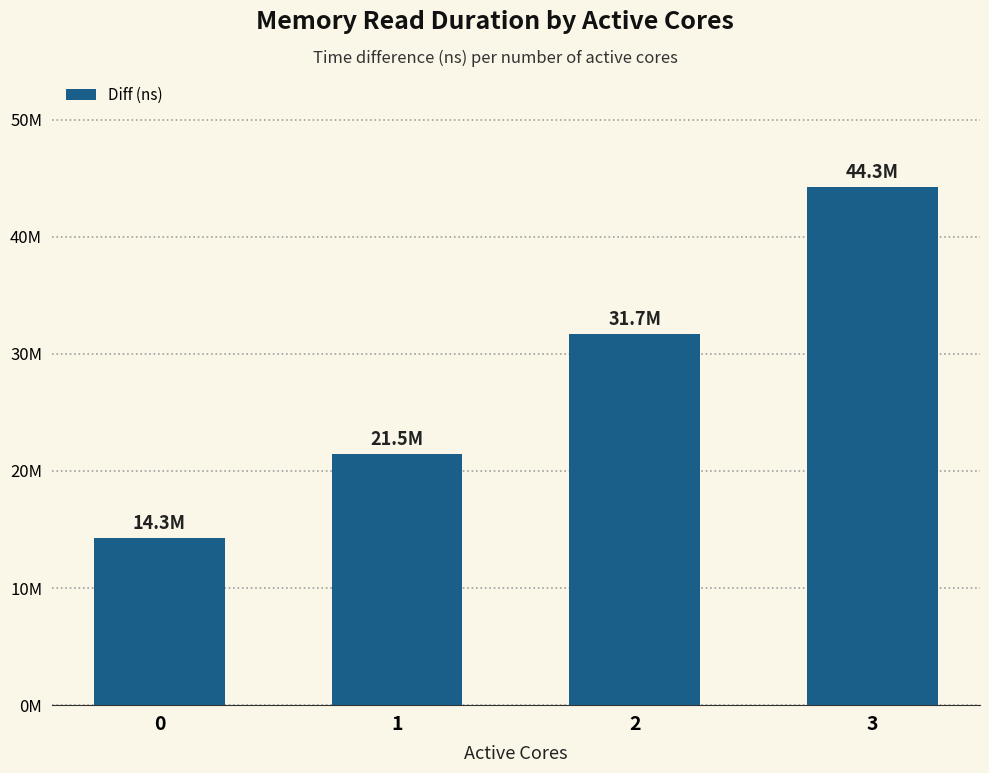

Are the bars horizontal?

No